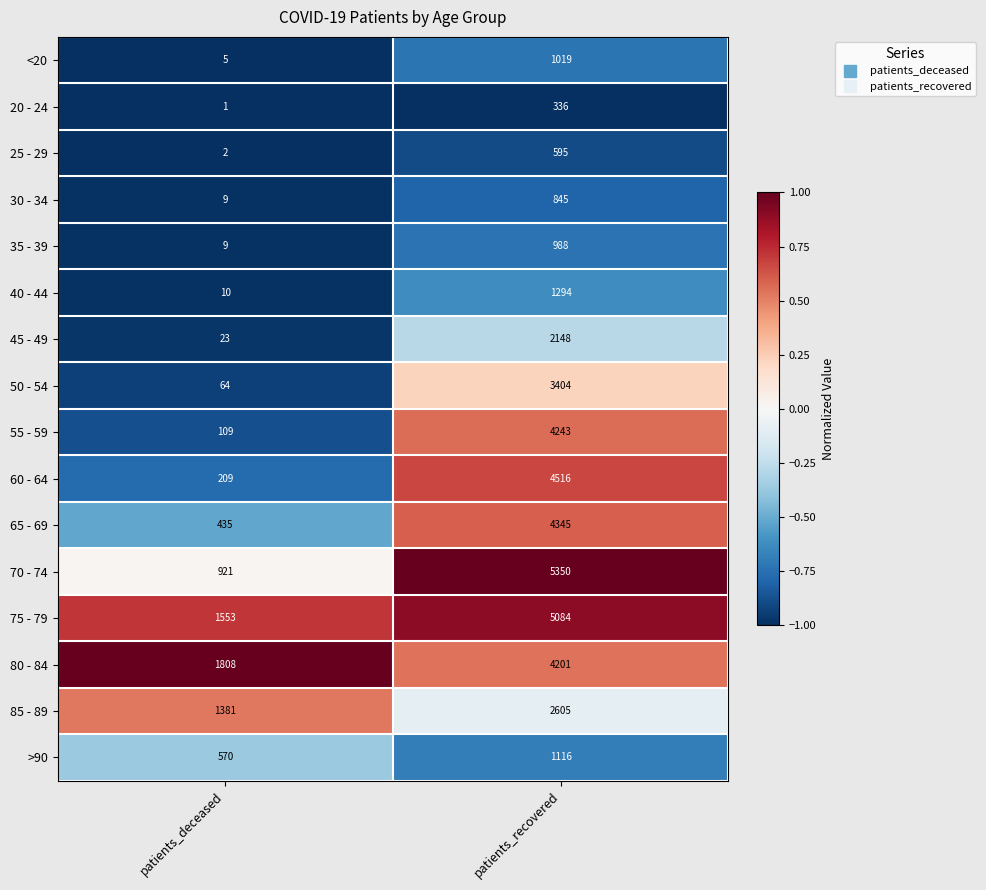

What is the difference between the 65 - 69 values at patients_recovered and patients_deceased?

3910